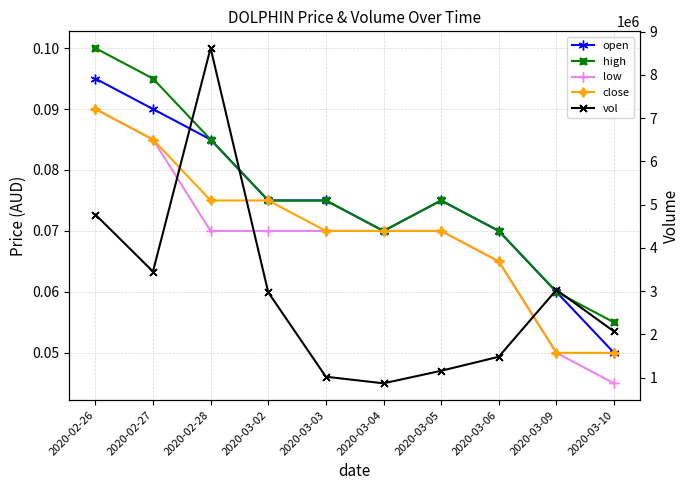

Reading right to left, extract all data points from this chart.

open: 2020-03-10=0.1	2020-03-09=0.1	2020-03-06=0.1	2020-03-05=0.1	2020-03-04=0.1	2020-03-03=0.1	2020-03-02=0.1	2020-02-28=0.1	2020-02-27=0.1	2020-02-26=0.1
high: 2020-03-10=0.1	2020-03-09=0.1	2020-03-06=0.1	2020-03-05=0.1	2020-03-04=0.1	2020-03-03=0.1	2020-03-02=0.1	2020-02-28=0.1	2020-02-27=0.1	2020-02-26=0.1
low: 2020-03-10=0.0	2020-03-09=0.1	2020-03-06=0.1	2020-03-05=0.1	2020-03-04=0.1	2020-03-03=0.1	2020-03-02=0.1	2020-02-28=0.1	2020-02-27=0.1	2020-02-26=0.1
close: 2020-03-10=0.1	2020-03-09=0.1	2020-03-06=0.1	2020-03-05=0.1	2020-03-04=0.1	2020-03-03=0.1	2020-03-02=0.1	2020-02-28=0.1	2020-02-27=0.1	2020-02-26=0.1
vol: 2020-03-10=2067400.0	2020-03-09=3030200.0	2020-03-06=1482100.0	2020-03-05=1158200.0	2020-03-04=868100.0	2020-03-03=1020200.0	2020-03-02=2973000.0	2020-02-28=8621500.0	2020-02-27=3454100.0	2020-02-26=4772400.0